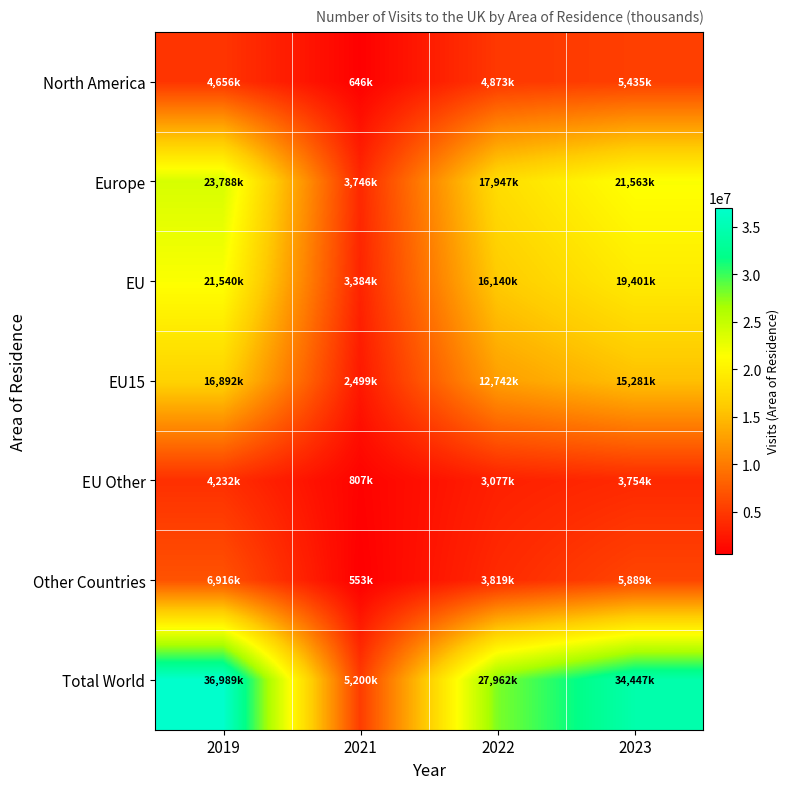

Reading right to left, transcribe all the data shown in this chart.

North America: 2023=5435000	2022=4873000	2021=646000	2019=4656000
Europe: 2023=21563000	2022=17947000	2021=3746000	2019=23788000
EU: 2023=19401000	2022=16140000	2021=3384000	2019=21540000
EU15: 2023=15281000	2022=12742000	2021=2499000	2019=16892000
EU Other: 2023=3754000	2022=3077000	2021=807000	2019=4232000
Other Countries: 2023=5889000	2022=3819000	2021=553000	2019=6916000
Total World: 2023=34447000	2022=27962000	2021=5200000	2019=36989000